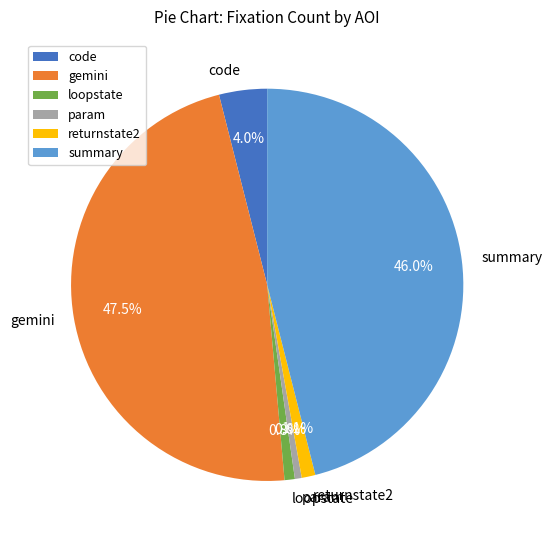

Which category has the biggest portion of the pie?

gemini